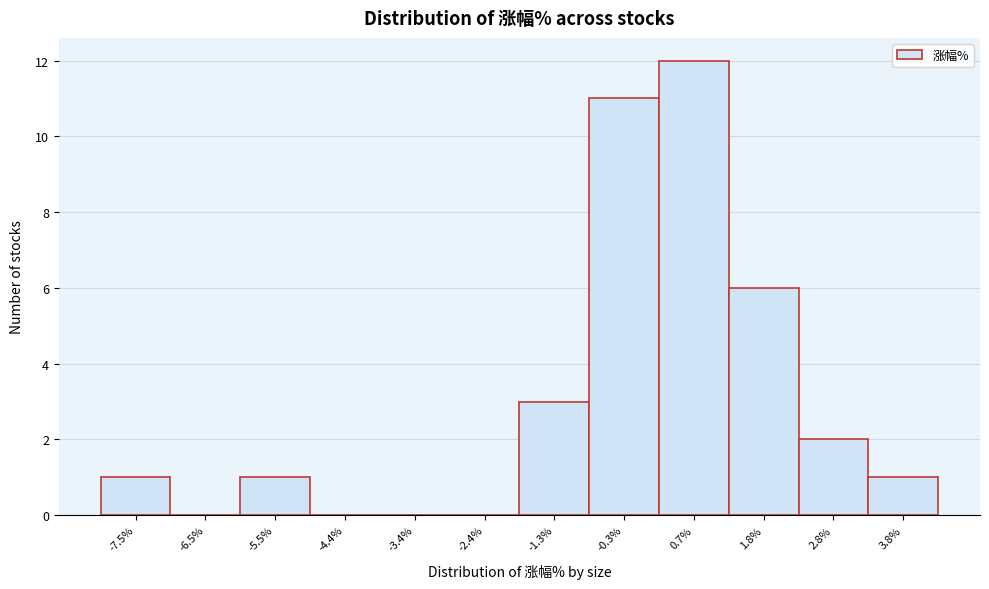

What is the height of the bar covering 2.2 to 3.4 on the x-axis? Neither the bar edges nor the heights are printed on the chart, so give them approximately, as read against the axes.

2